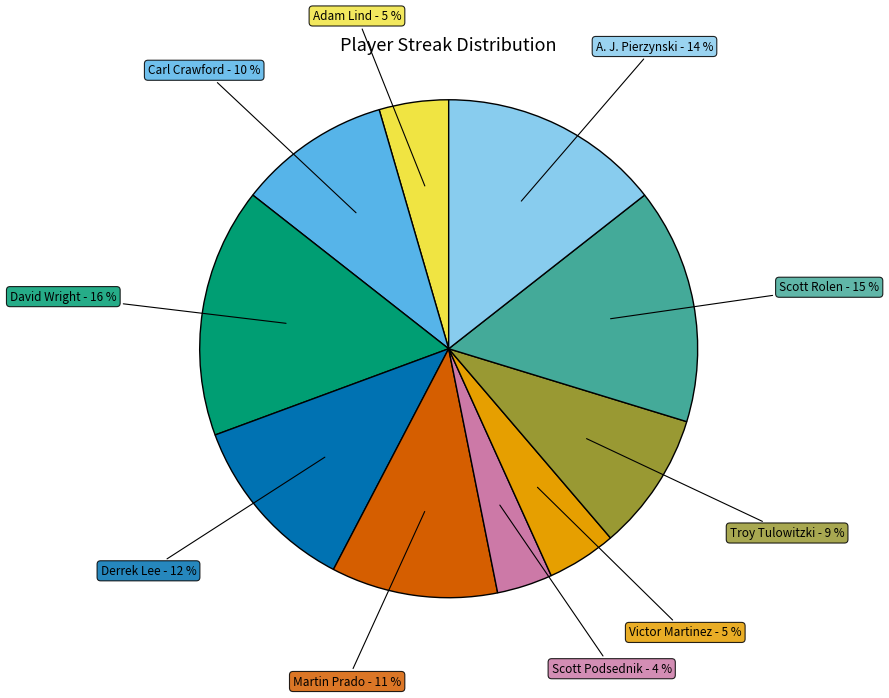

How many segments does this pie chart have?

10